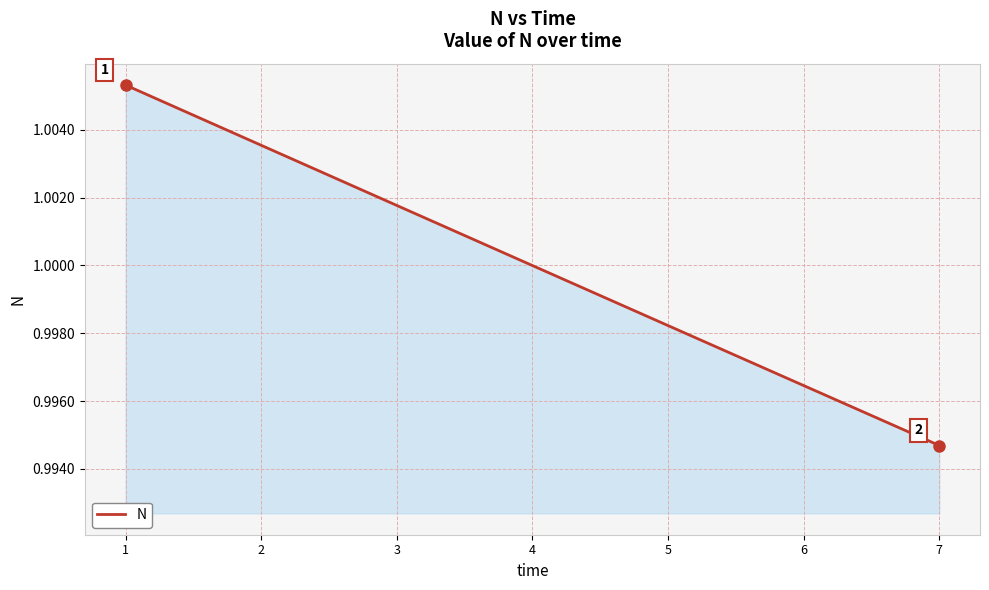

Where is the data nearest to the value 1?

4